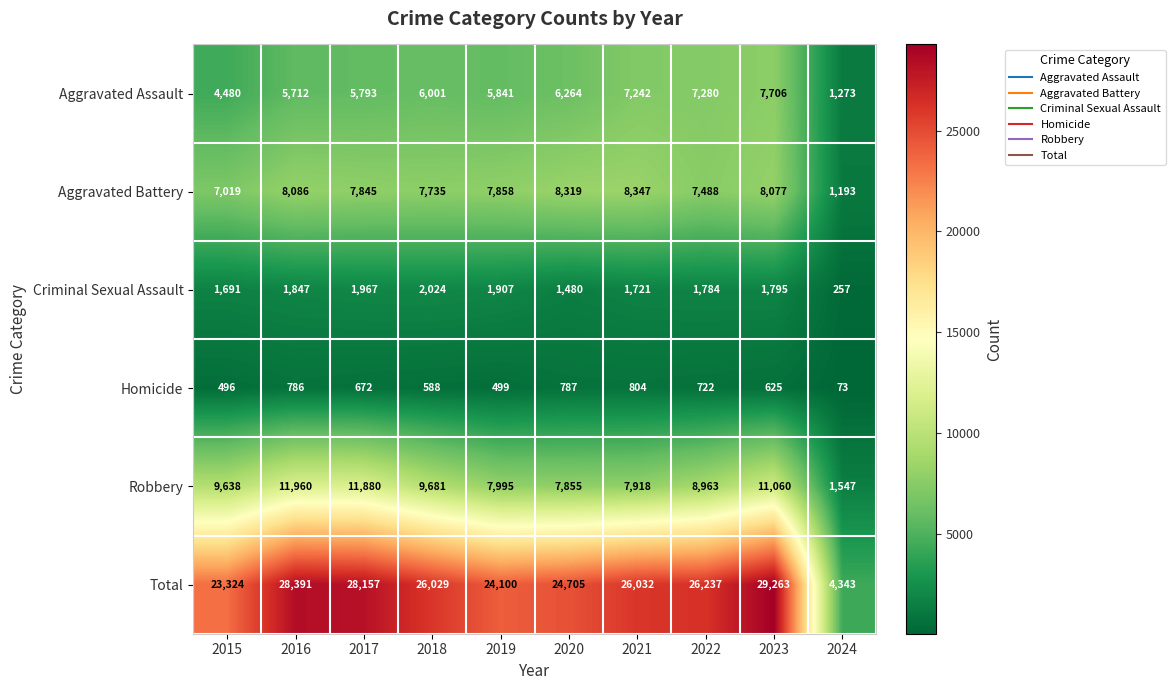

At 2015, list the series in order from largest to smallest.

Total, Robbery, Aggravated Battery, Aggravated Assault, Criminal Sexual Assault, Homicide